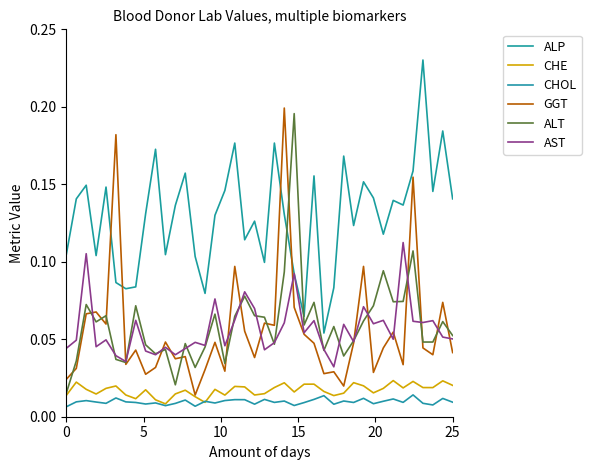

True or false: GGT and ALT cross at least once.

True